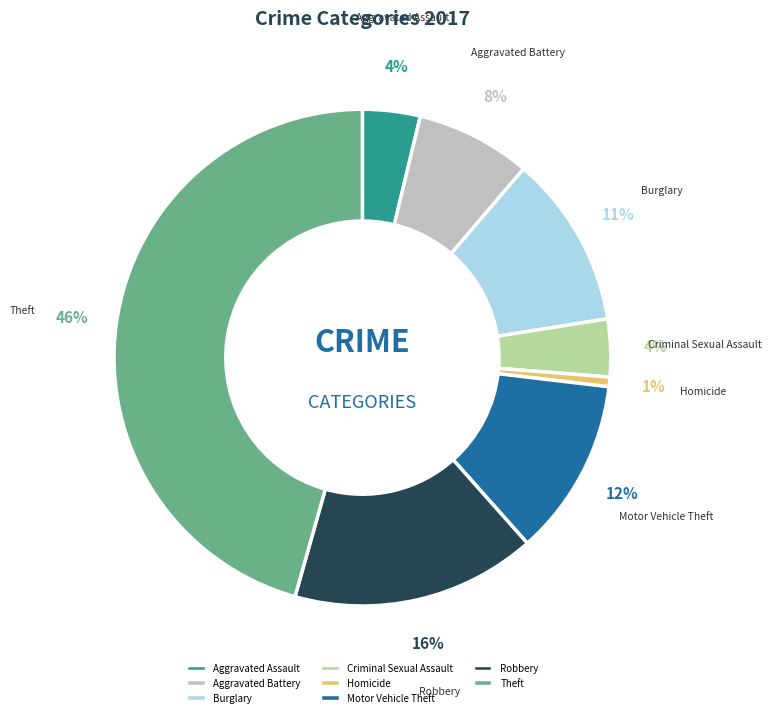

Which has a higher value, Criminal Sexual Assault or Robbery?

Robbery